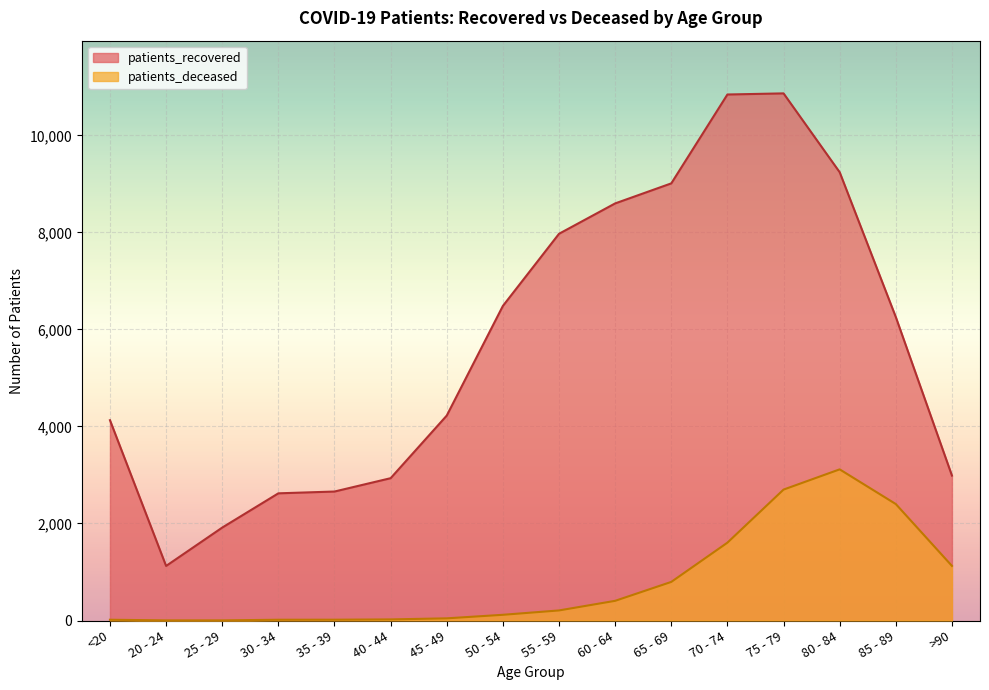

What is the spread (max minus min) of values at 60 - 64?

8192